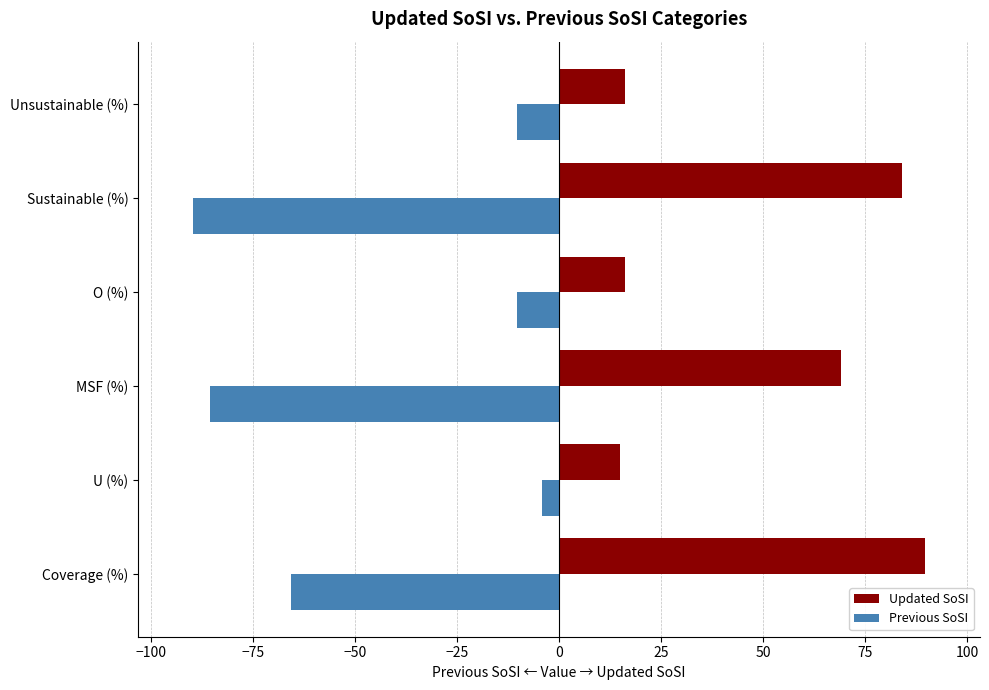

What is the sum of all Updated SoSI values?

289.6